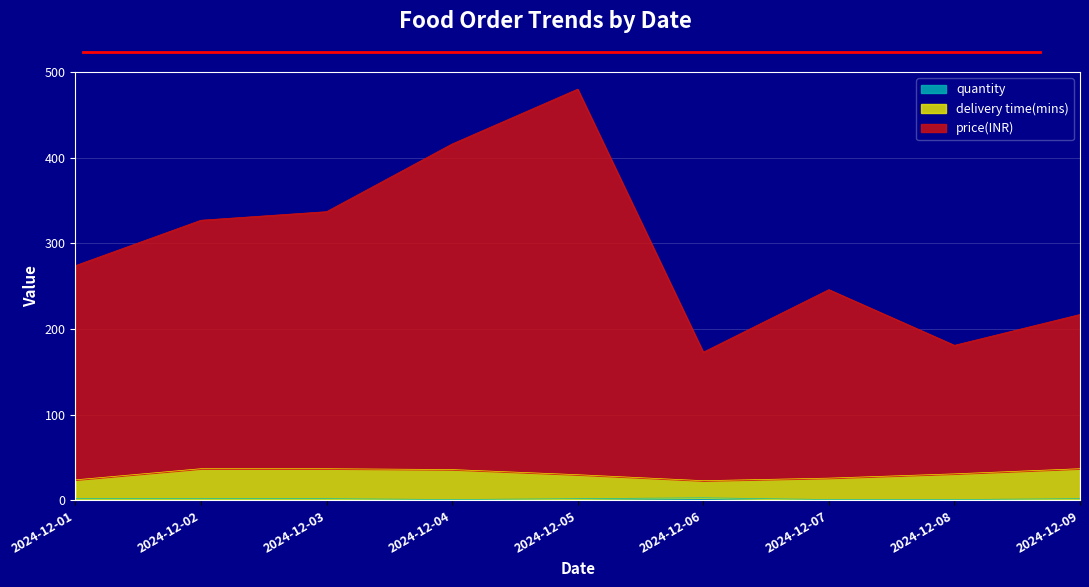

What is the sum of the quantity values at 2024-12-07 and 2024-12-06?

4